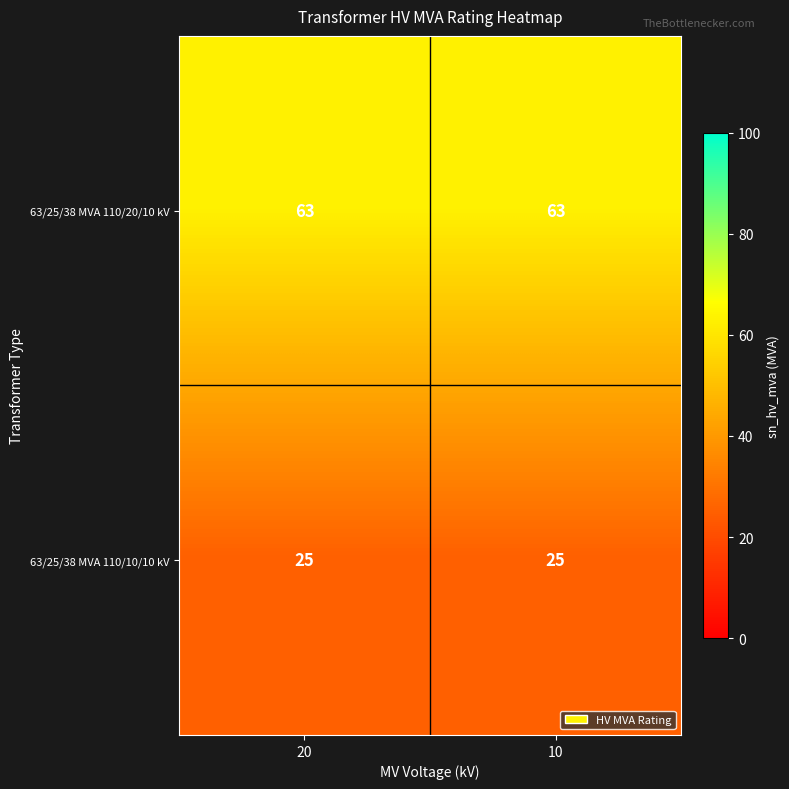

Rank the series at 20 from lowest to highest value.

63/25/38 MVA 110/10/10 kV, 63/25/38 MVA 110/20/10 kV